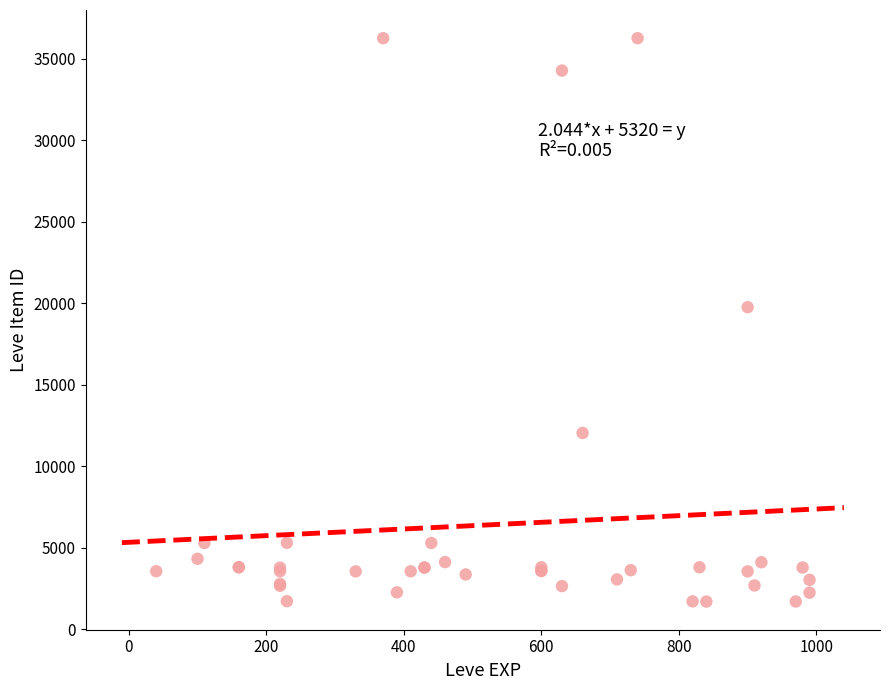

What Y value in the scatter plot is closest to 18967?

19744